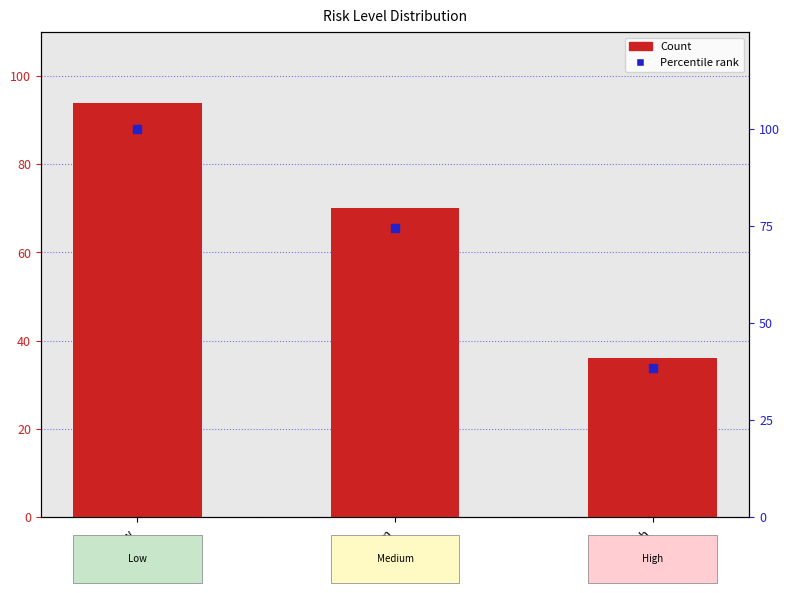

What is the total value across all series at High?

74.3